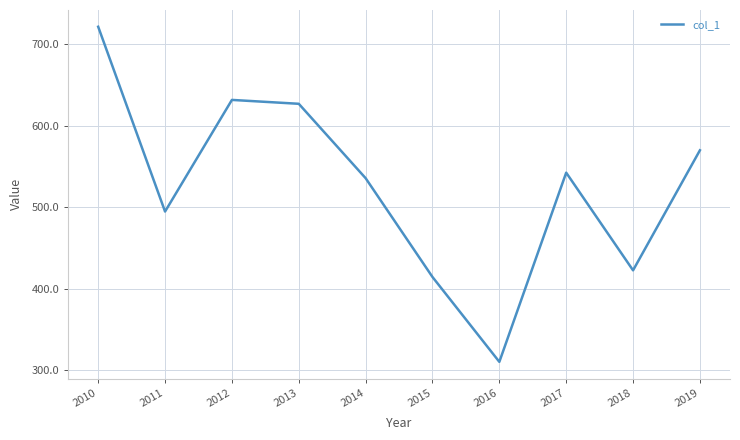

What is the greatest value displayed?

721.8